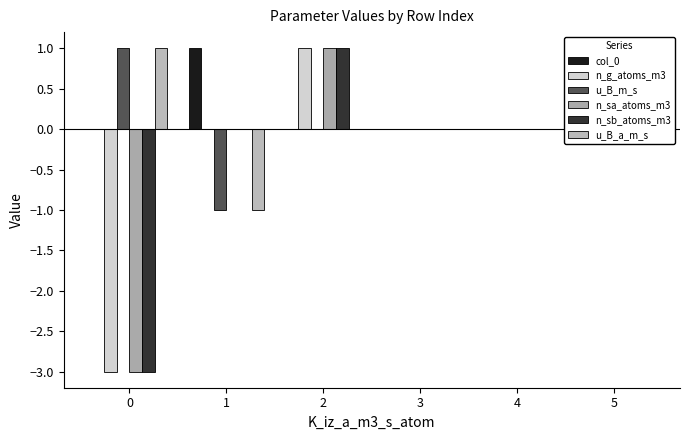

The value of u_B_a_m_s at 1 is -1. True or false?

False